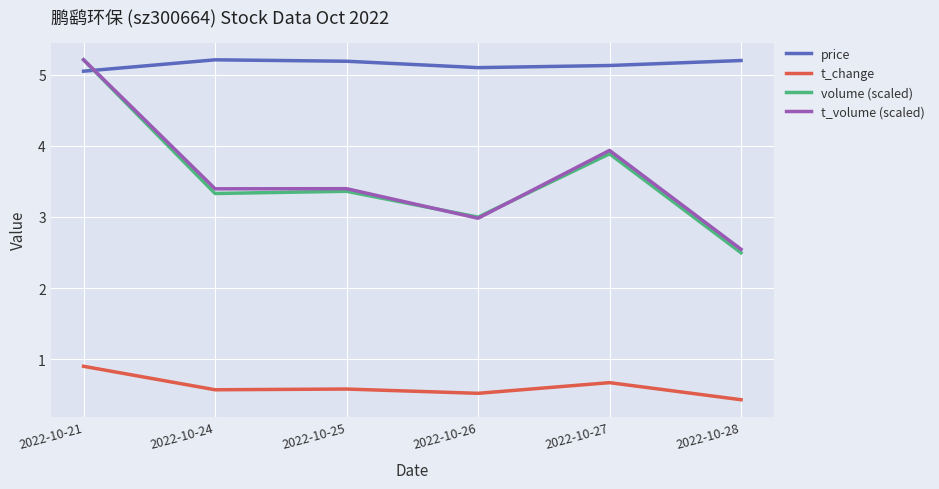

True or false: t_change has a value of 0.4 at 2022-10-27.

False